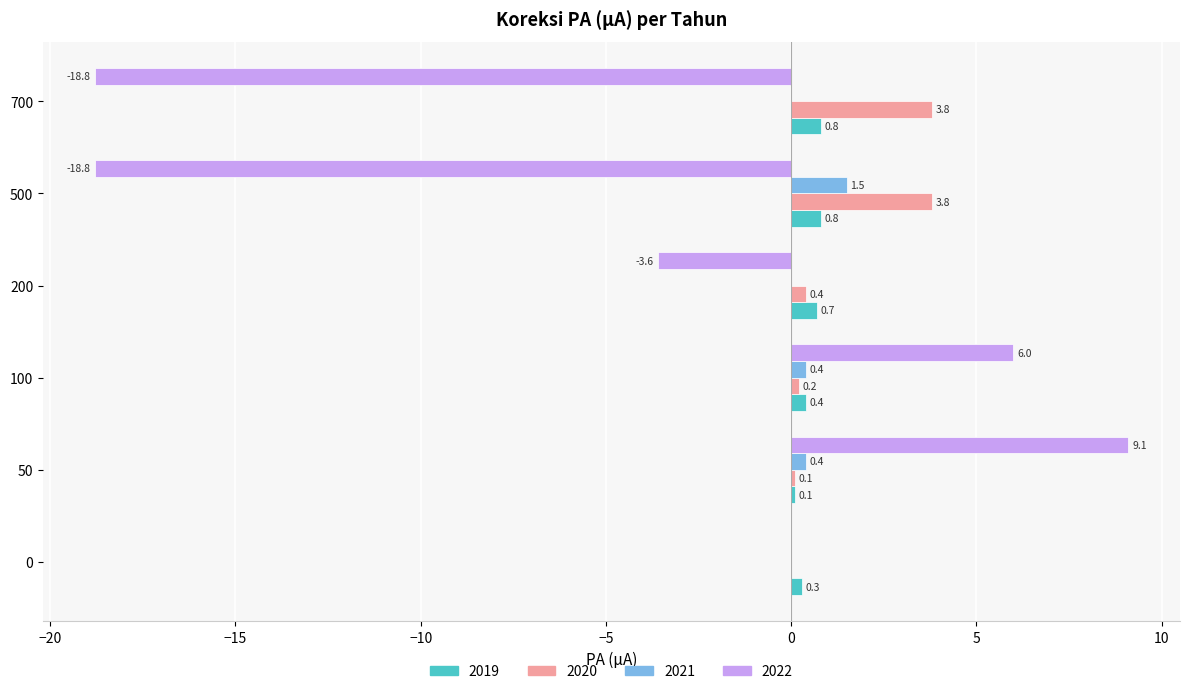

What is the greatest value displayed?

9.1